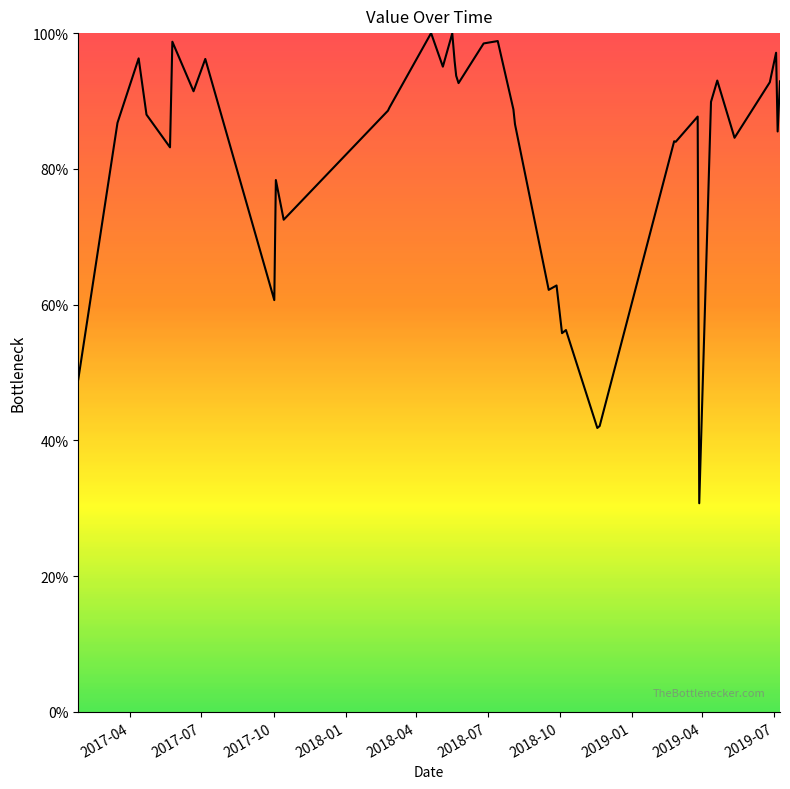

What is the maximum value shown in the chart?

100.0